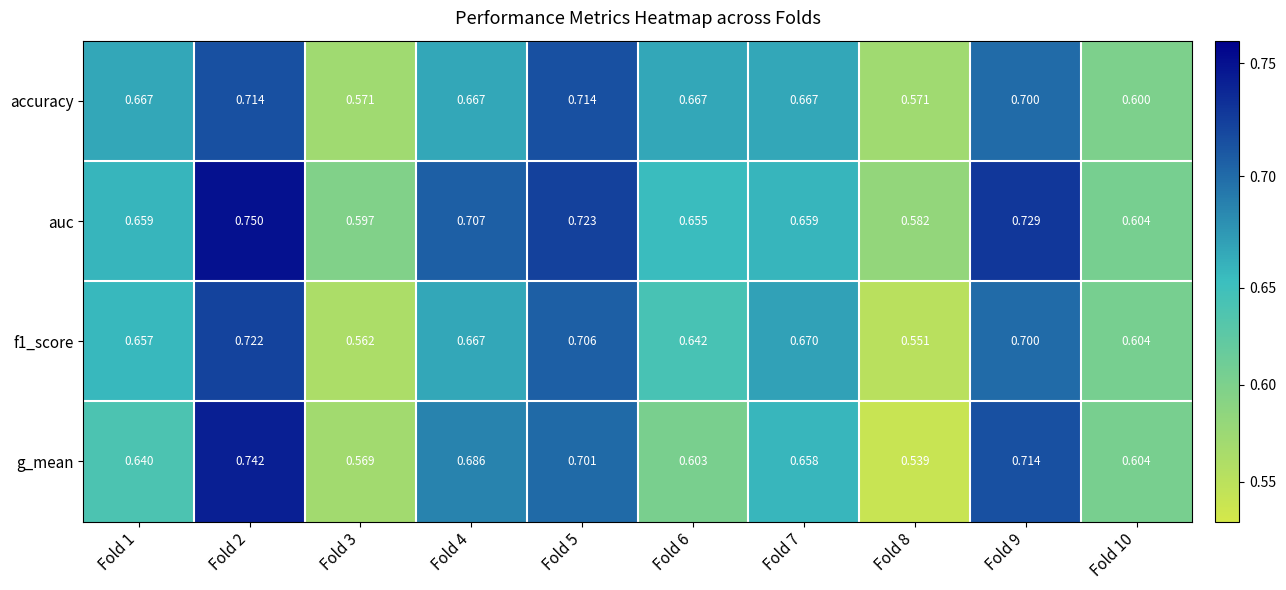

Which category has the lowest value across all series?

Fold 8